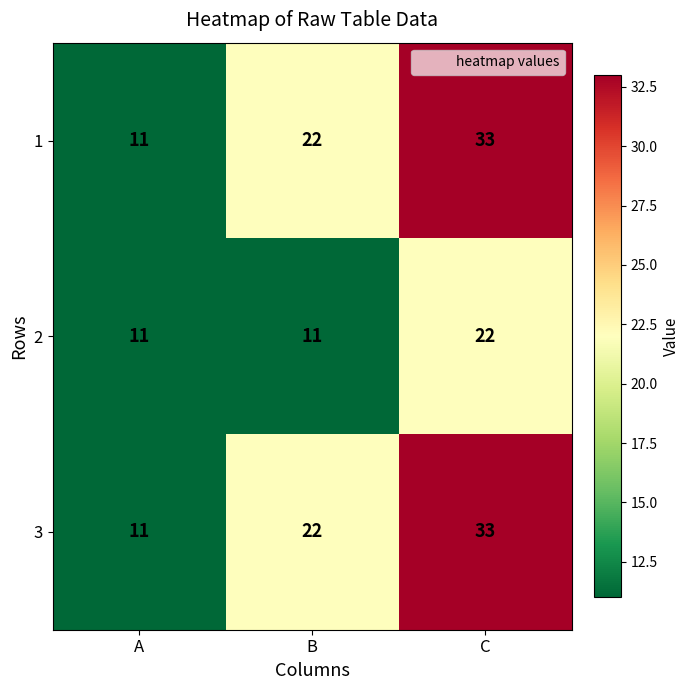

Reading right to left, transcribe all the data shown in this chart.

1: 33	22	11
2: 22	11	11
3: 33	22	11